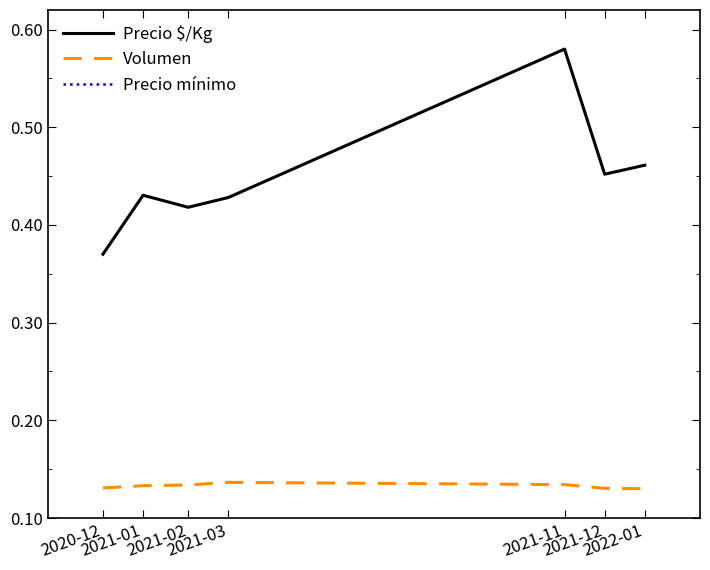

In Precio $/Kg, how many points are higher than both neighbors (excluding endpoints)?

2